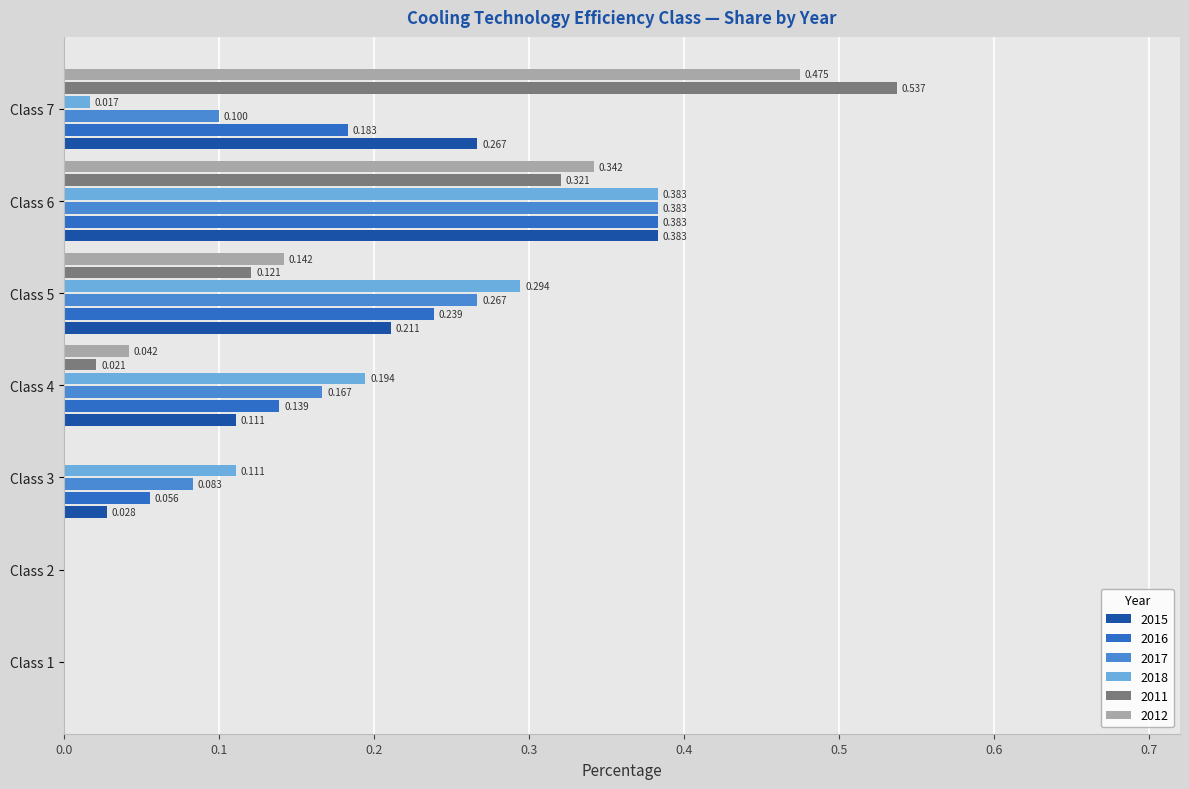

How many values in the 2017 series exceed 0?

5